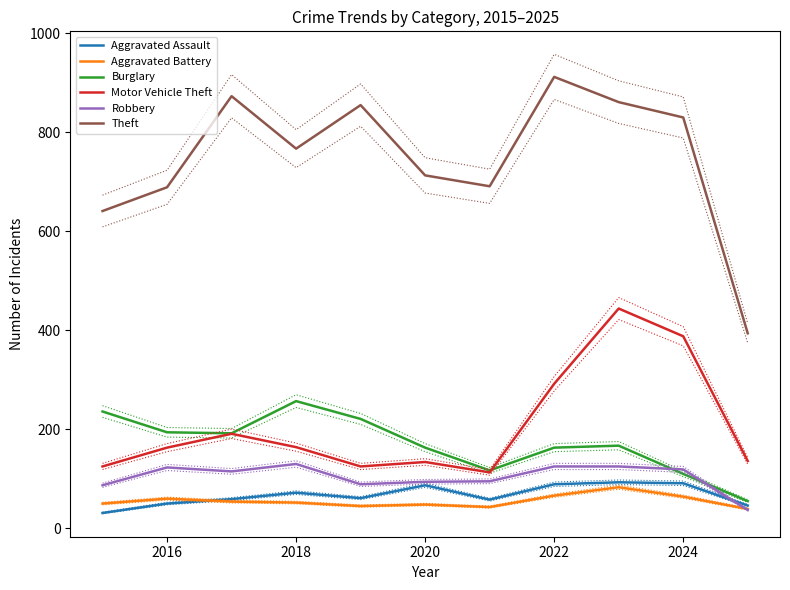

True or false: Theft and Motor Vehicle Theft intersect in this chart.

False